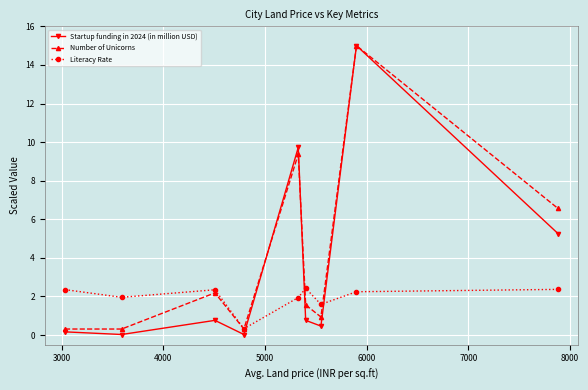

Is this an area chart (filled region under the line)?

No